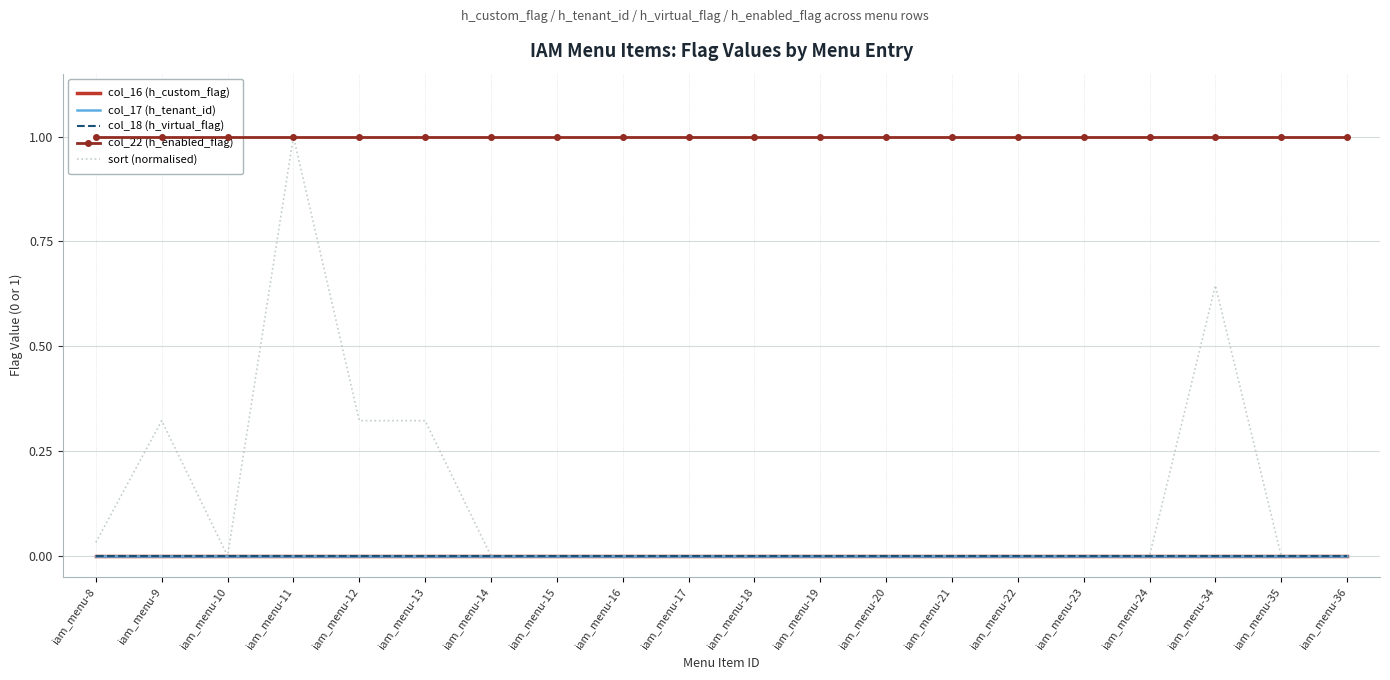

Reading left to right, transcribe all the data shown in this chart.

col_16 (h_custom_flag): 0.0	0.0	0.0	0.0	0.0	0.0	0.0	0.0	0.0	0.0	0.0	0.0	0.0	0.0	0.0	0.0	0.0	0.0	0.0	0.0
col_17 (h_tenant_id): 0.0	0.0	0.0	0.0	0.0	0.0	0.0	0.0	0.0	0.0	0.0	0.0	0.0	0.0	0.0	0.0	0.0	0.0	0.0	0.0
col_18 (h_virtual_flag): 0.0	0.0	0.0	0.0	0.0	0.0	0.0	0.0	0.0	0.0	0.0	0.0	0.0	0.0	0.0	0.0	0.0	0.0	0.0	0.0
col_22 (h_enabled_flag): 1.0	1.0	1.0	1.0	1.0	1.0	1.0	1.0	1.0	1.0	1.0	1.0	1.0	1.0	1.0	1.0	1.0	1.0	1.0	1.0
sort (normalised): 0.0	0.3	0.0	1.0	0.3	0.3	0.0	0.0	0.0	0.0	0.0	0.0	0.0	0.0	0.0	0.0	0.0	0.6	0.0	0.0